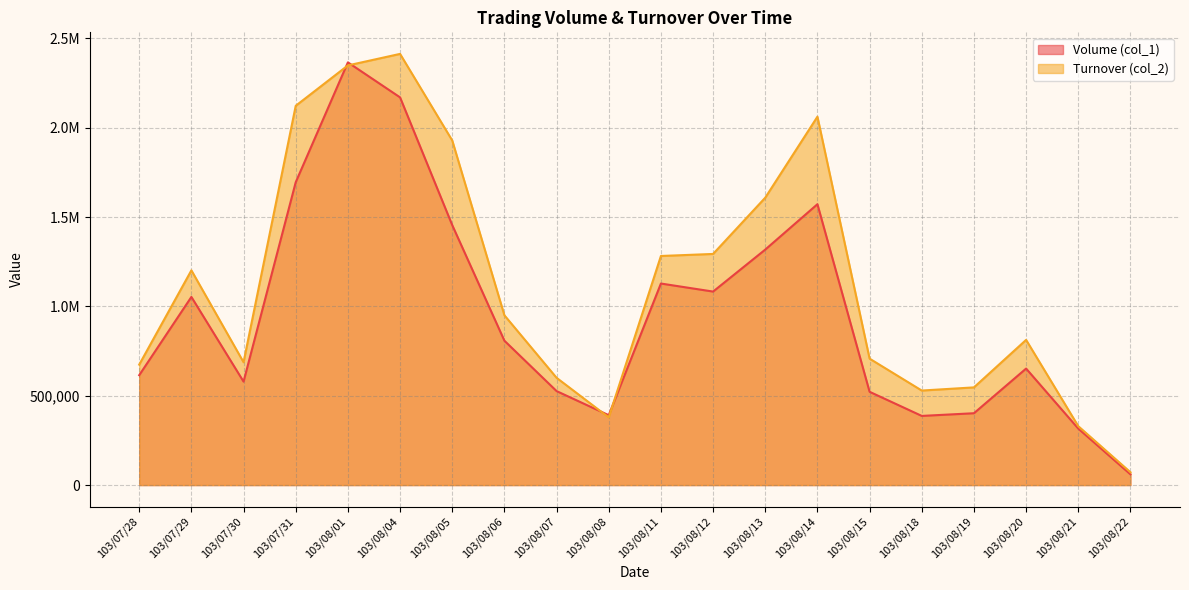

Rank the series by their maximum value, from highest to lowest.

Turnover (col_2), Volume (col_1)